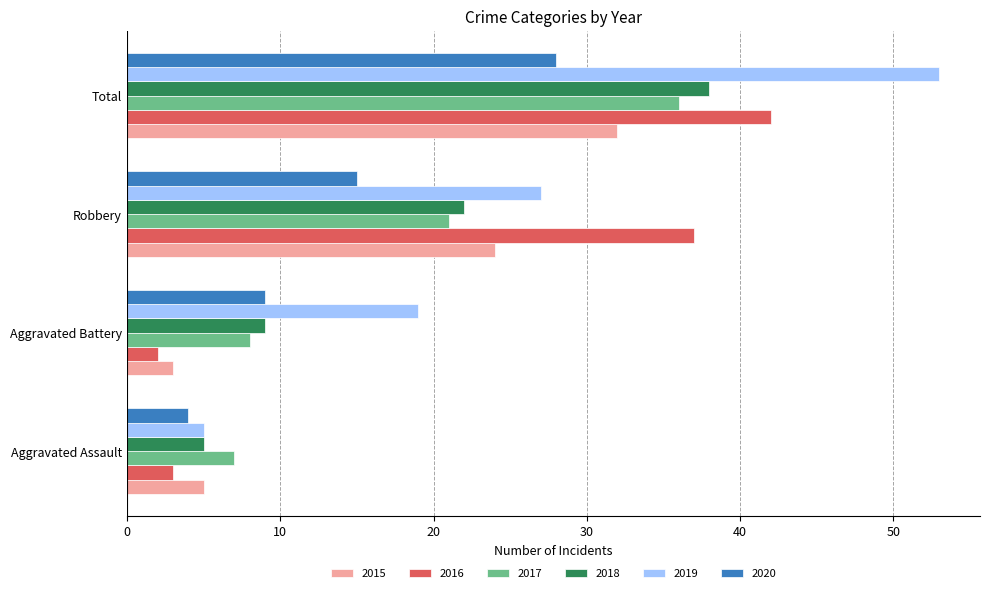

True or false: 2017 has a value of 2 at Aggravated Assault.

False